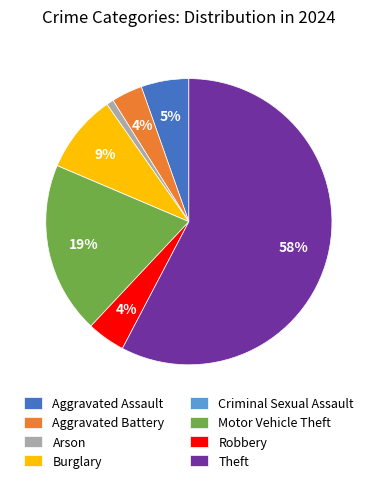

To the nearest percent, what portion does Aggravated Battery represent?

4%